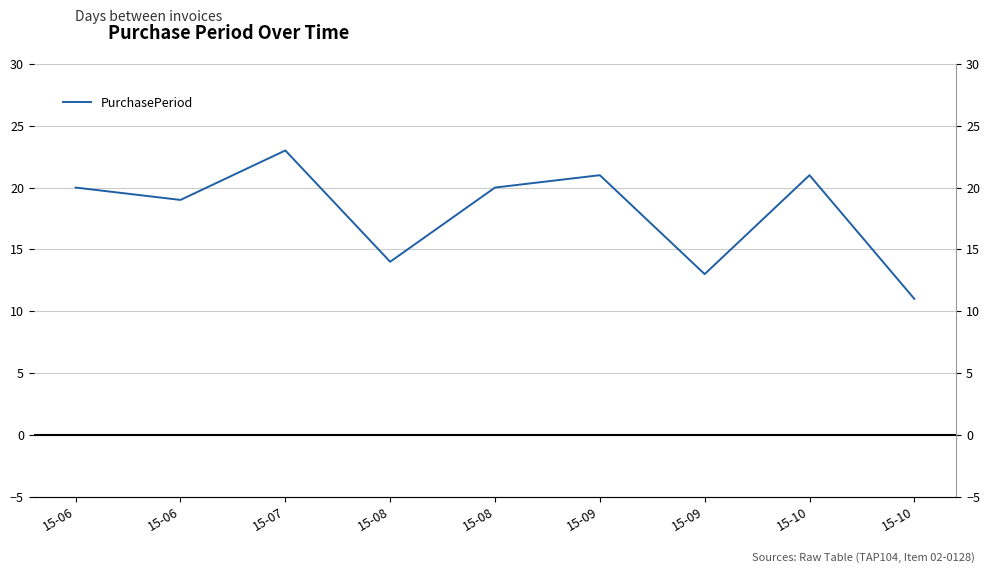

What is the value of the 9th point from the left?

21